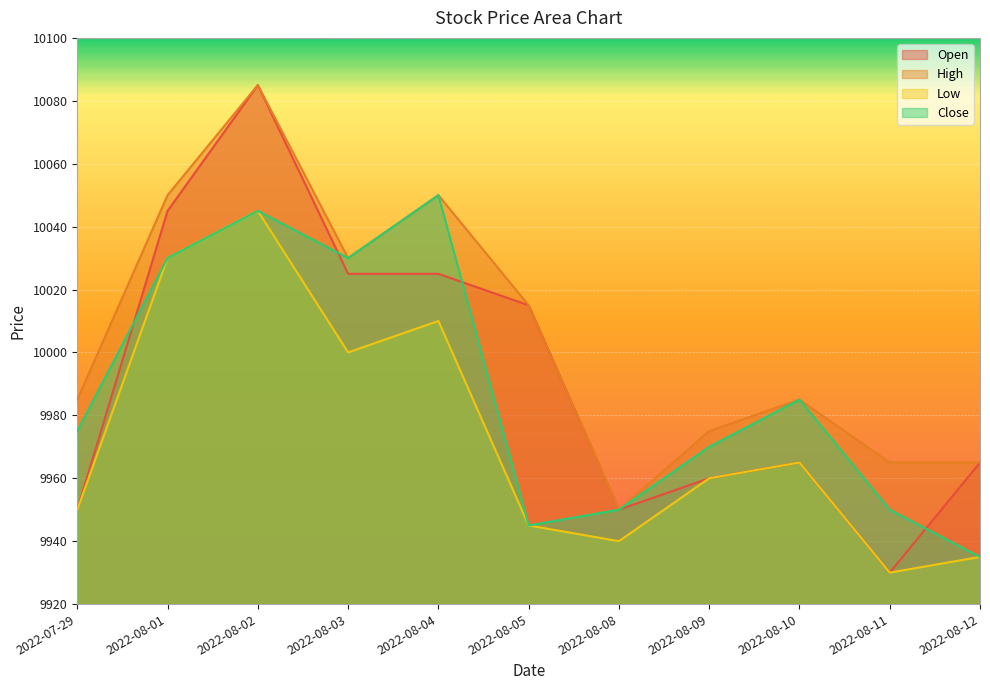

What is the maximum value shown in the chart?

10085